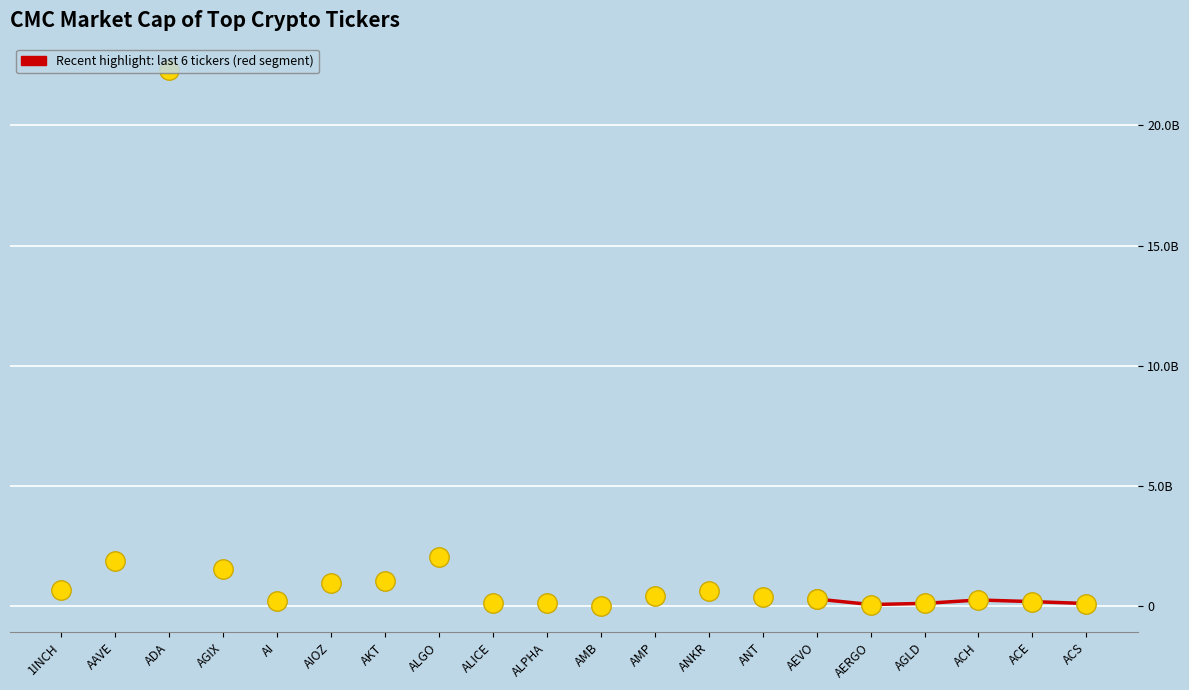

What is the label of the 5th point from the left?

AI